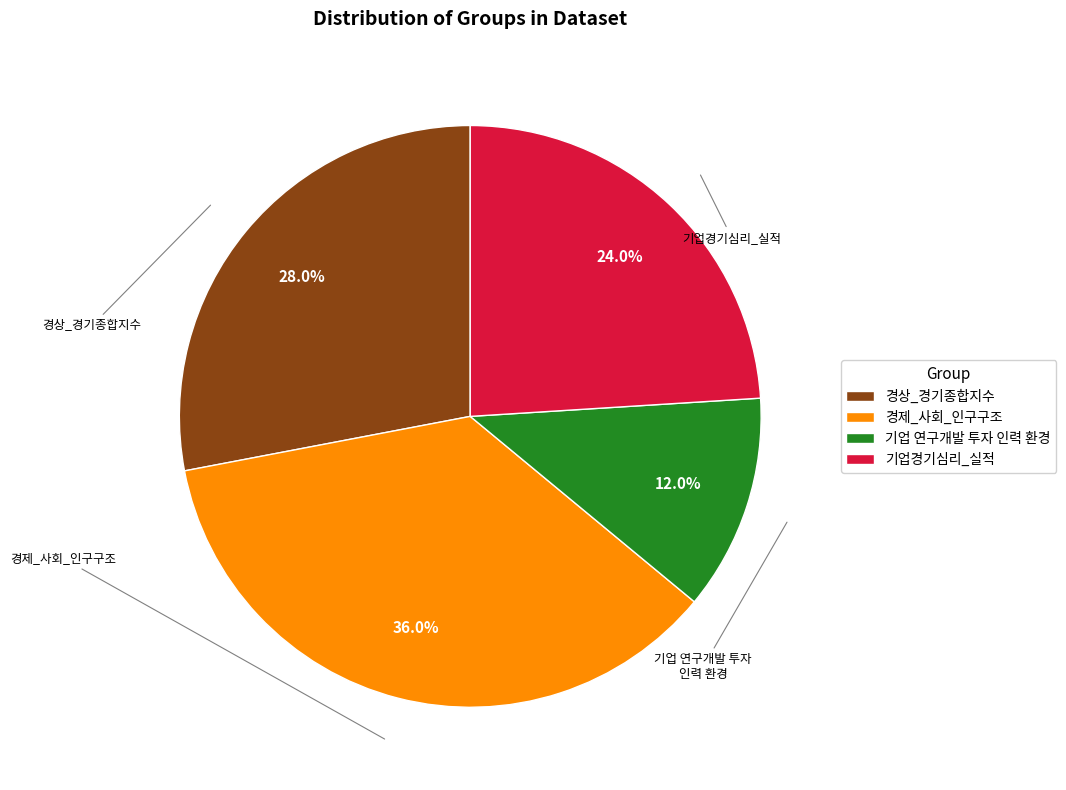

To the nearest percent, what is the difference between the largest and smallest slice percentages?

24%